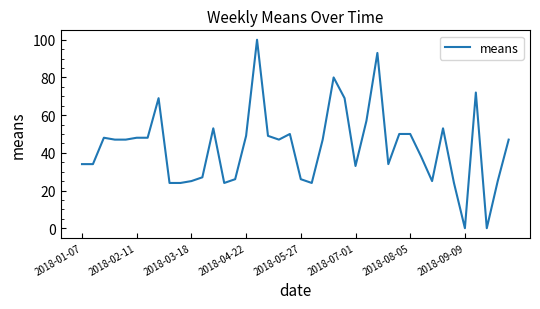

Reading left to right, extract all data points from this chart.

34	34	48	47	47	48	48	69	24	24	25	27	53	24	26	49	100	49	47	50	26	24	47	80	69	33	57	93	34	50	50	38	25	53	24	0	72	0	25	47